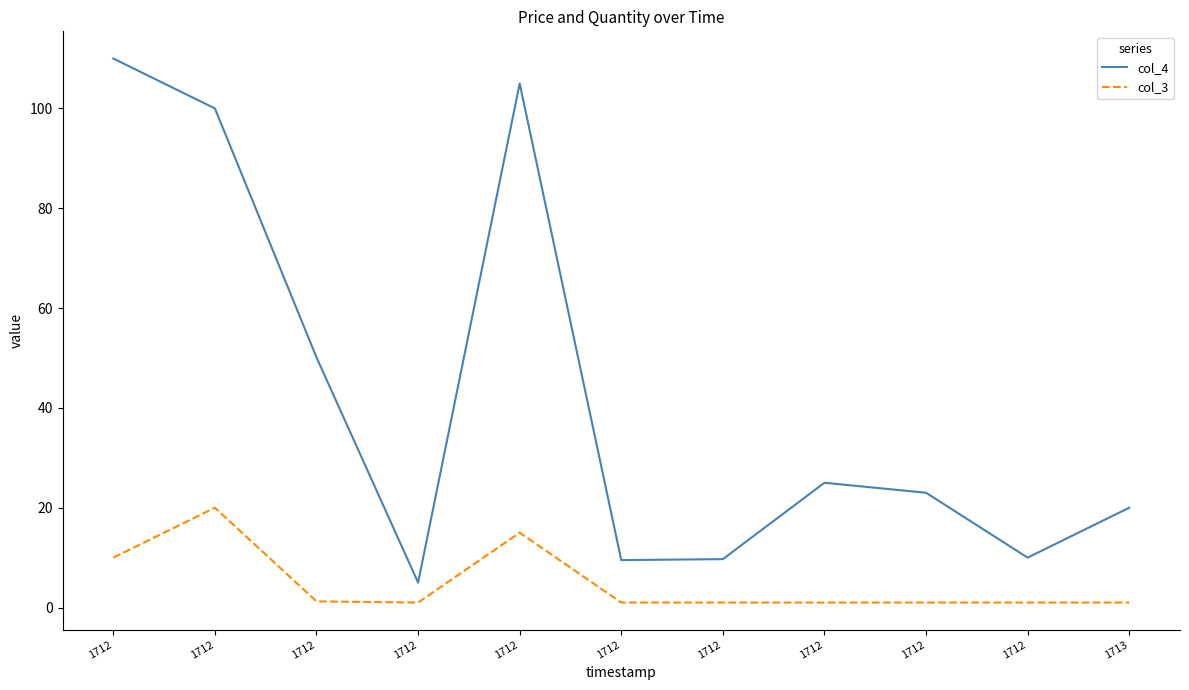

What are all the series names shown in the legend?

col_4, col_3